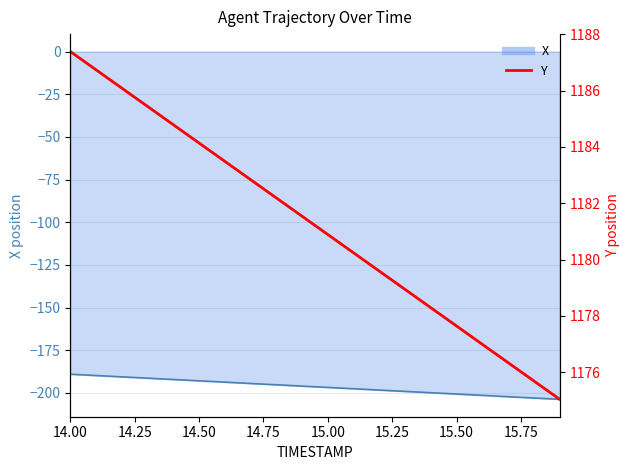

Which category has the highest value across all series?

14.00